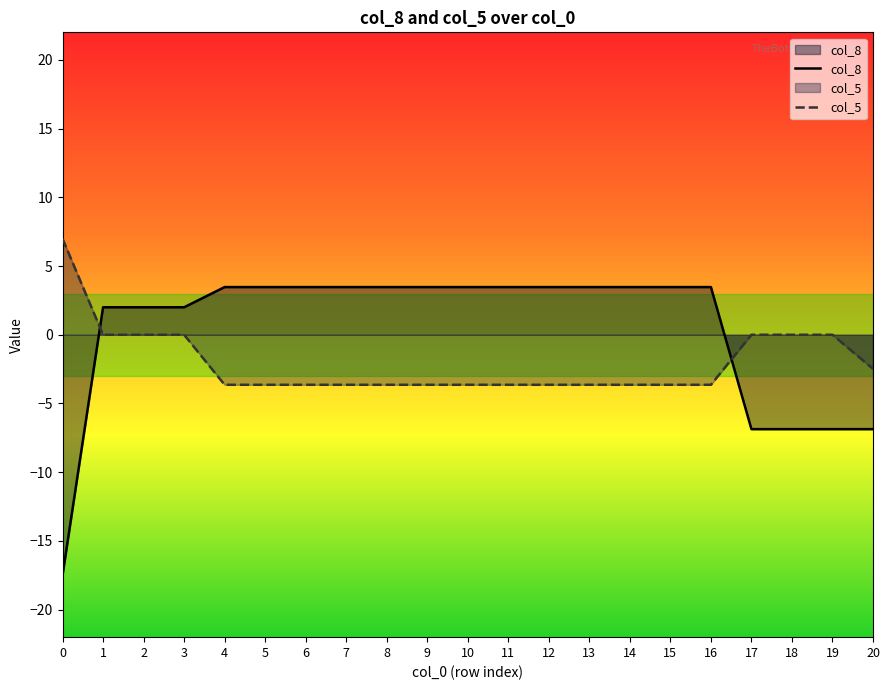

What is the value of the col_8 point at the 17th from the left?

3.5